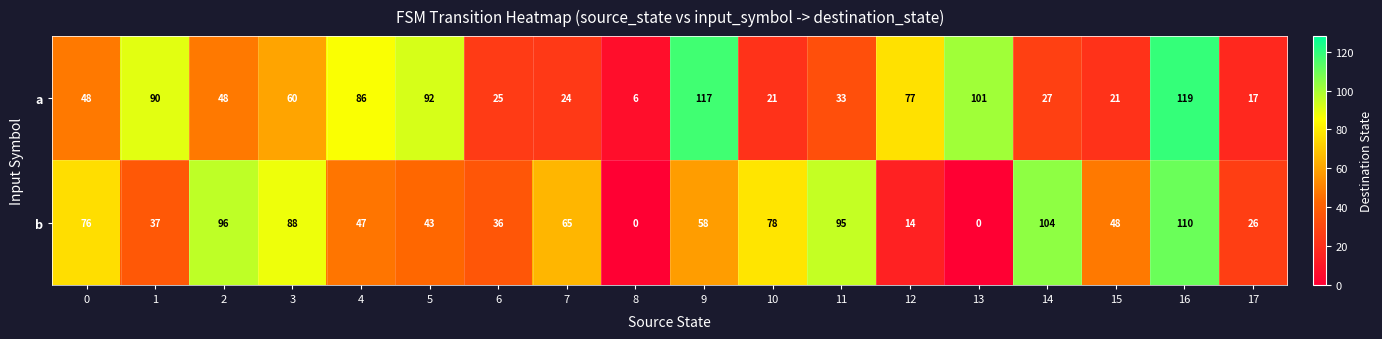

Which series has the largest total across all categories?

b